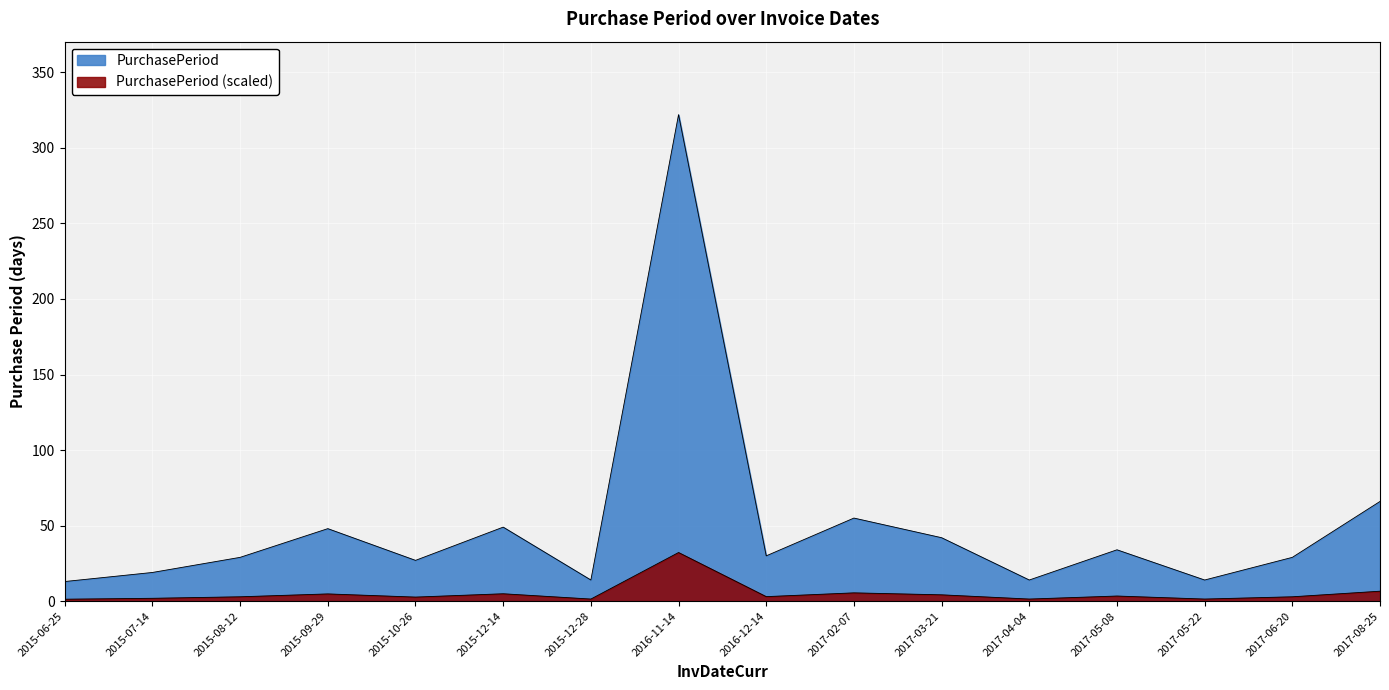

What is the label of the 4th point from the right?

2017-05-08